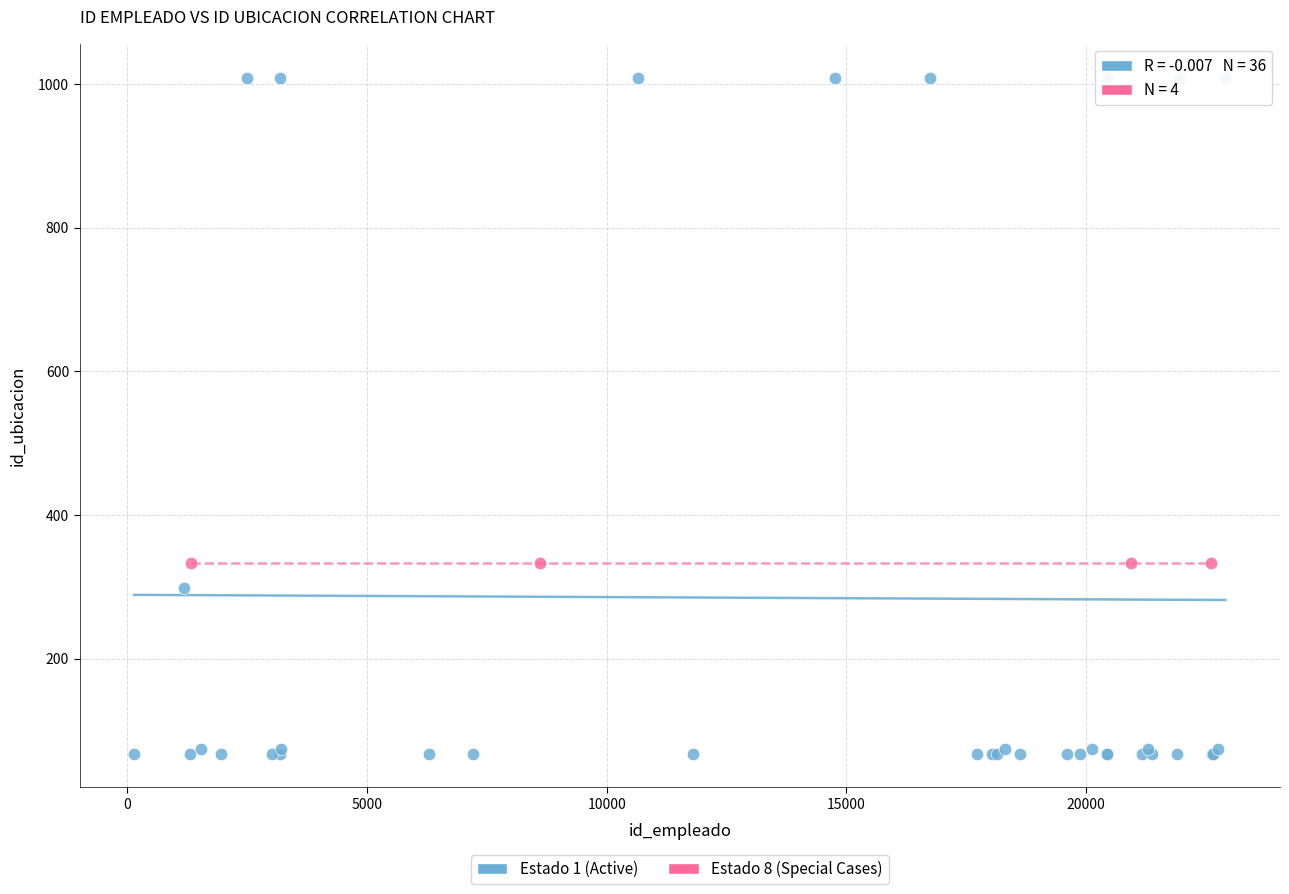

Which series contains the highest Y value?

Estado 1 (Active)